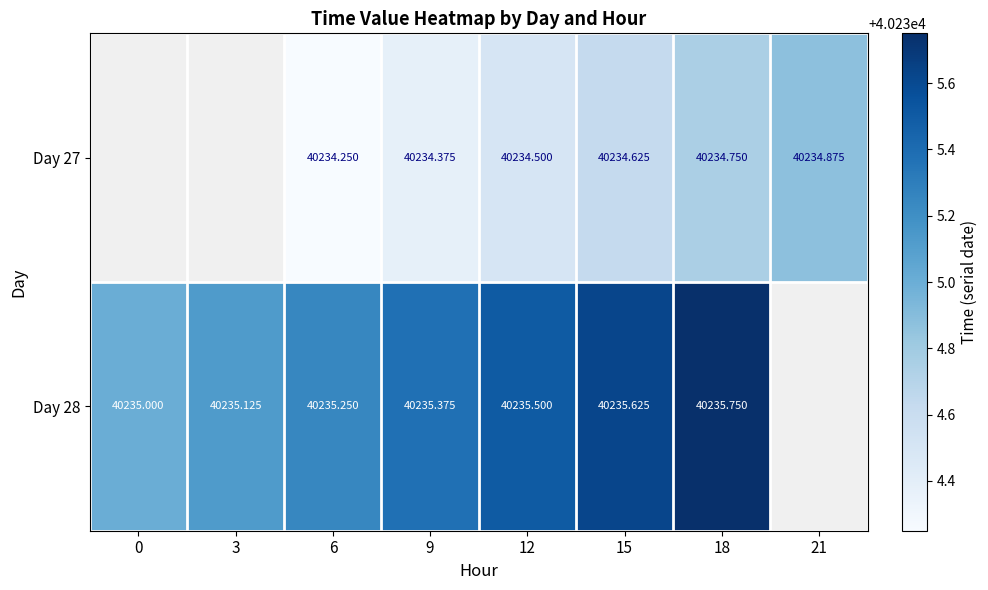

Is the value of Day 28 at 12 greater than the value of Day 27 at 15?

Yes